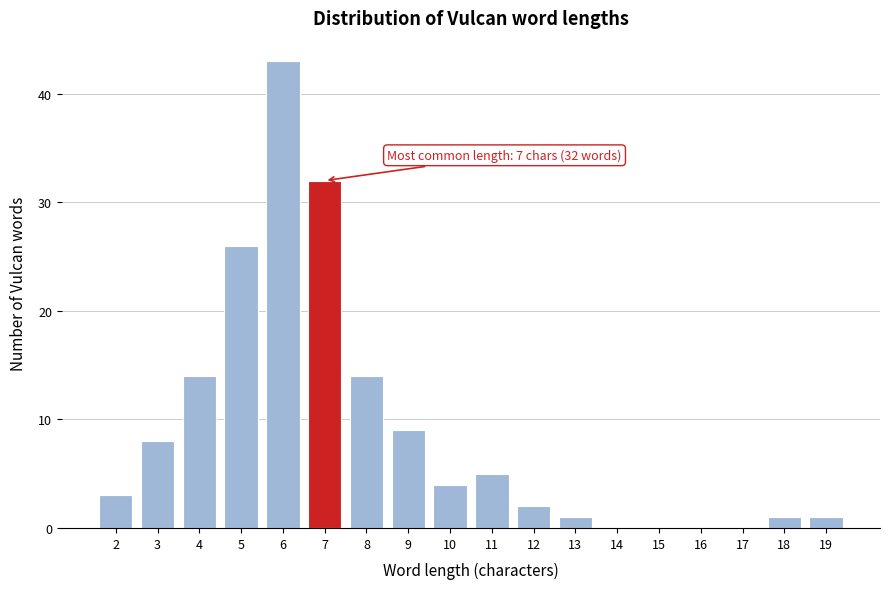

Reading right to left, what are all the values shown in this chart?

19=1	18=1	17=0	16=0	15=0	14=0	13=1	12=2	11=5	10=4	9=9	8=14	7=32	6=43	5=26	4=14	3=8	2=3